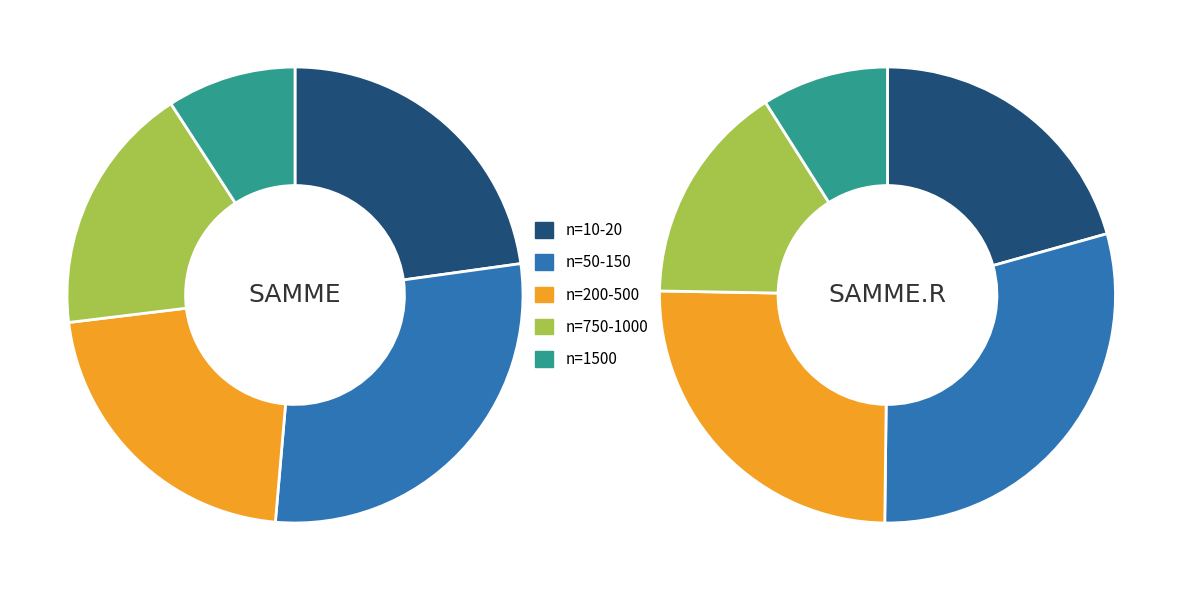

Which series has the largest range (max minus min)?

SAMME.R